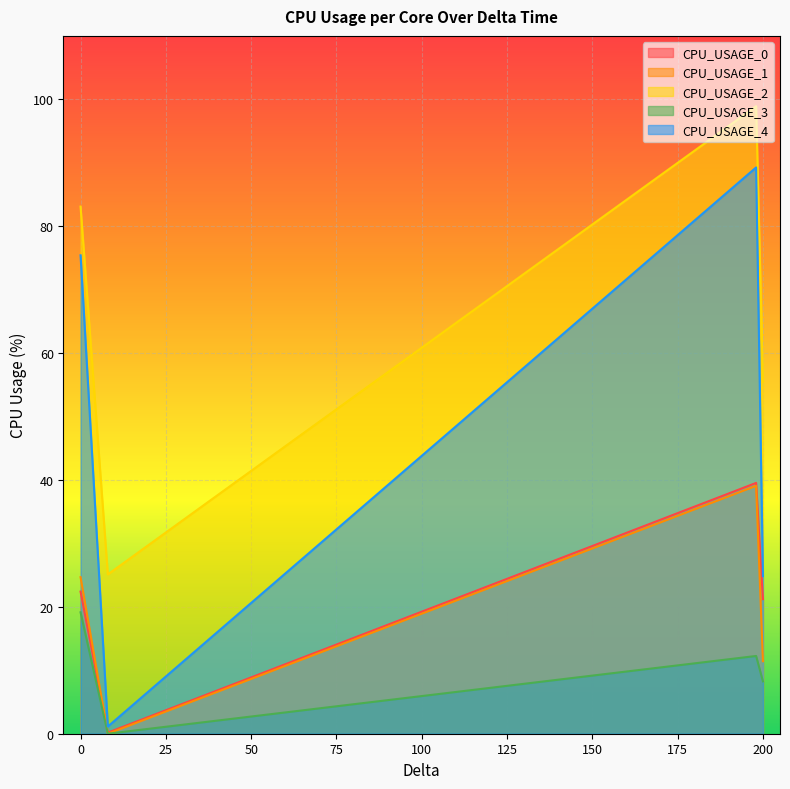

Which series has the largest total across all categories?

CPU_USAGE_2